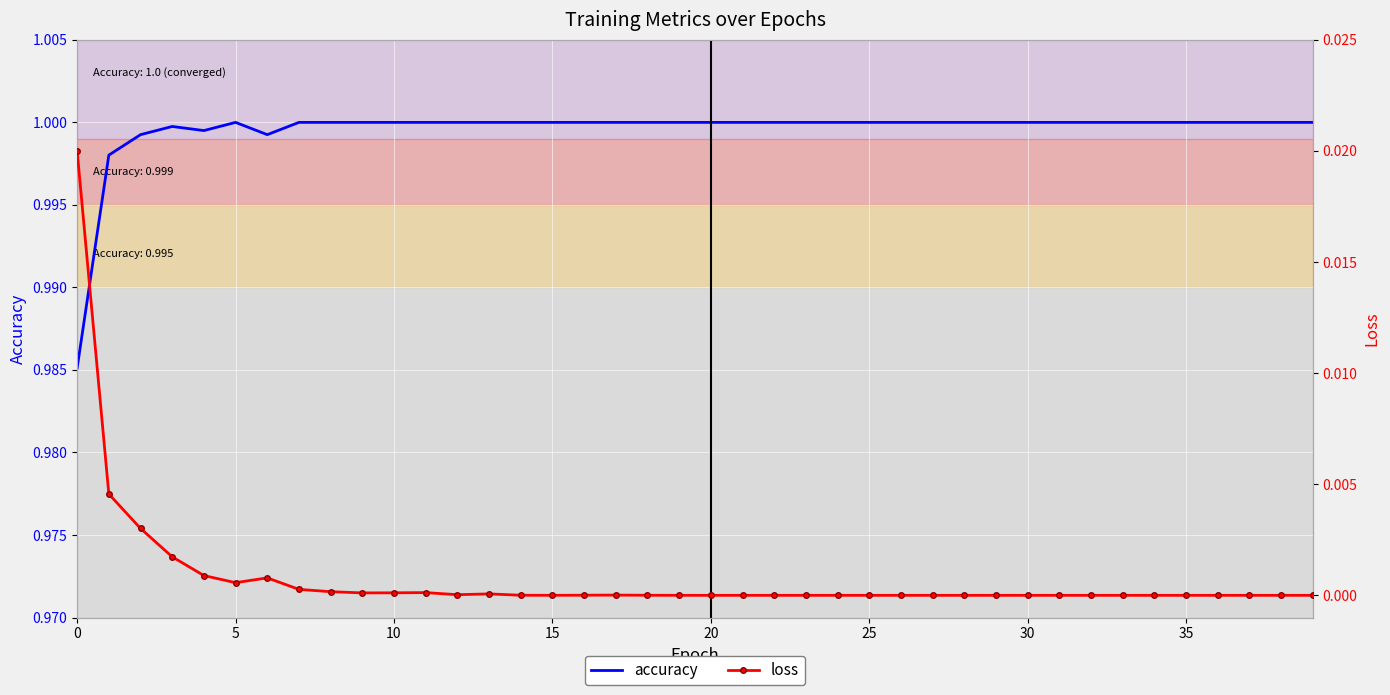

At which label is loss closest to 0?

21